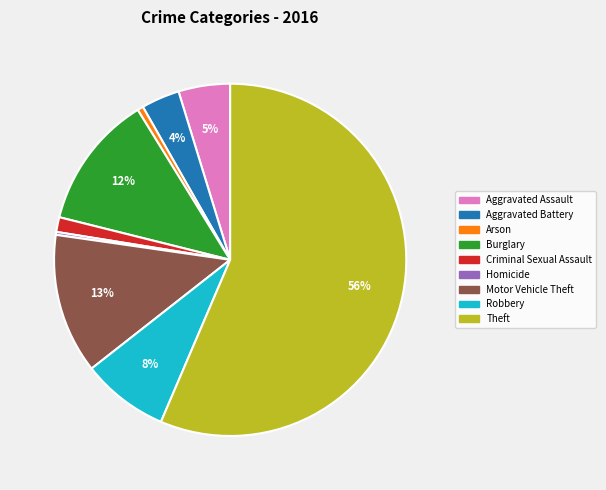

To the nearest percent, what portion does Aggravated Assault represent?

5%